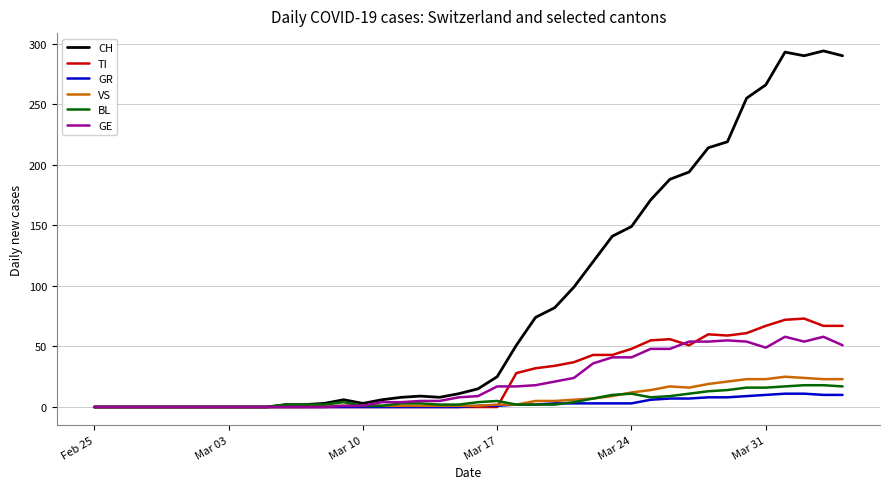

Which series has the largest total across all categories?

CH